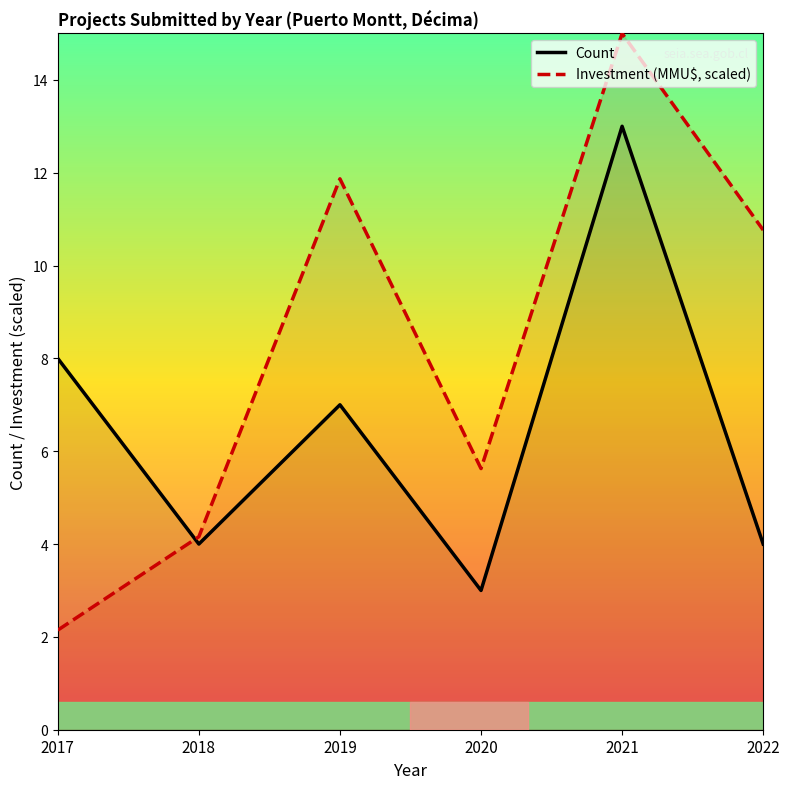

Is the value of Count at 2019 greater than the value of Investment (MMU$, scaled) at 2022?

No